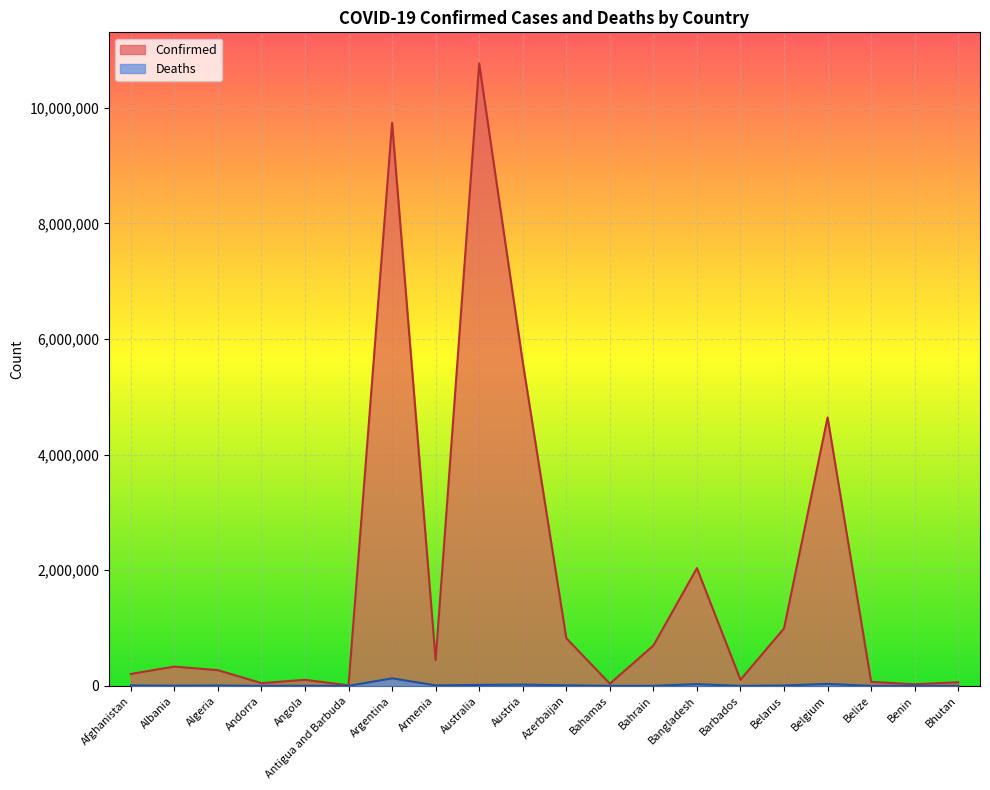

How many lines are shown in the chart?

2